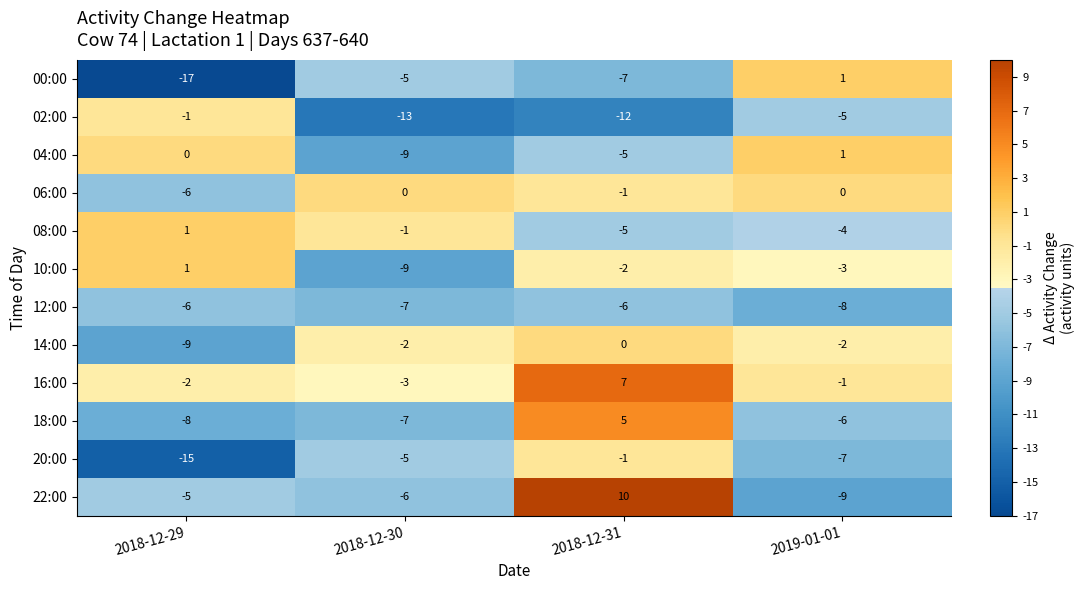

Which series has the widest spread of values?

22:00